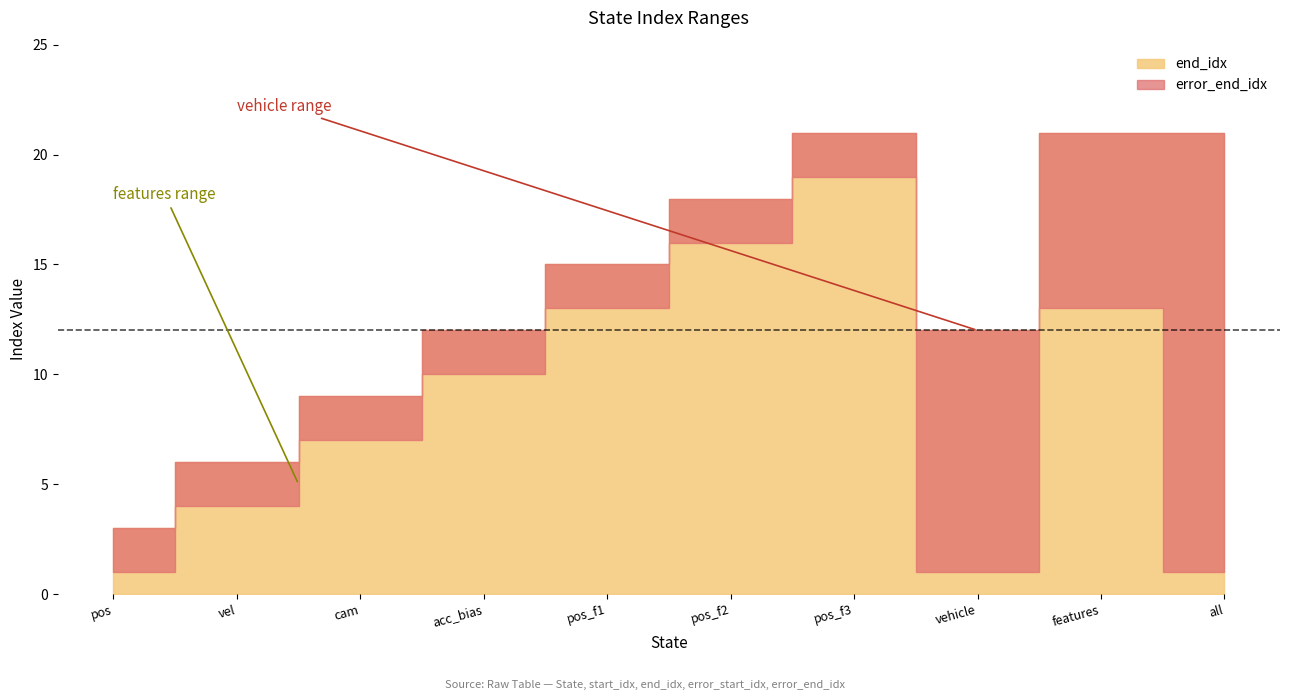

The value of error_end_idx at pos_f2 is 28. True or false?

False